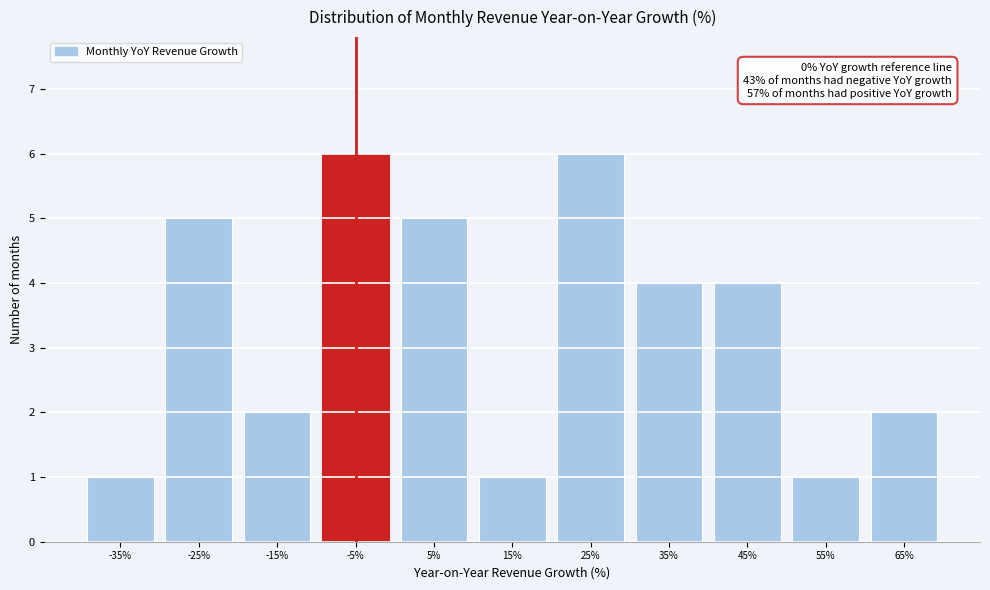

Reading left to right, list all the values displayed in this chart.

-35%=1	-25%=5	-15%=2	-5%=6	5%=5	15%=1	25%=6	35%=4	45%=4	55%=1	65%=2